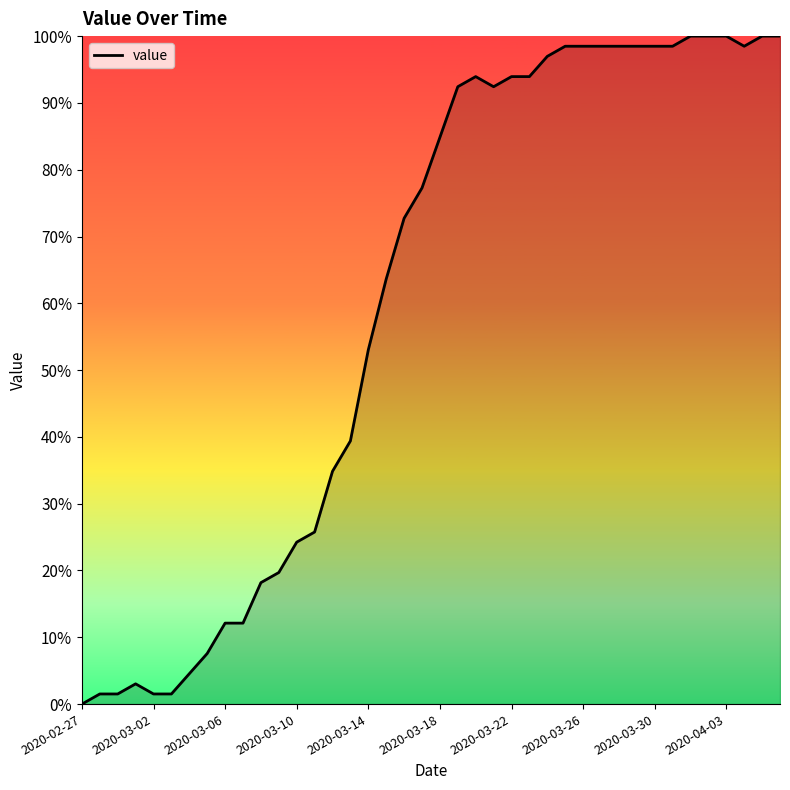

What is the maximum value shown in the chart?

100.0